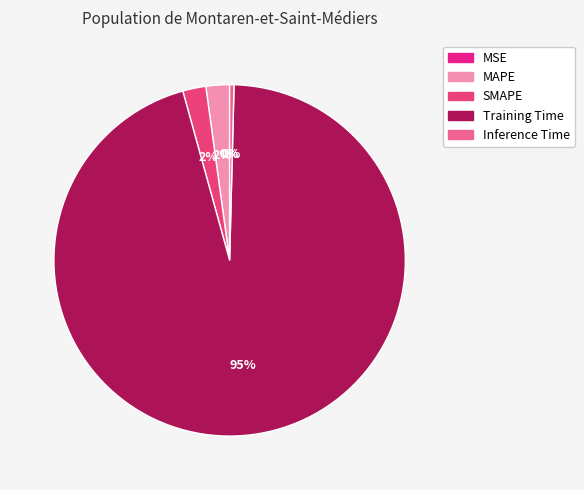

What percentage is NOT represented by SMAPE?

97.9%